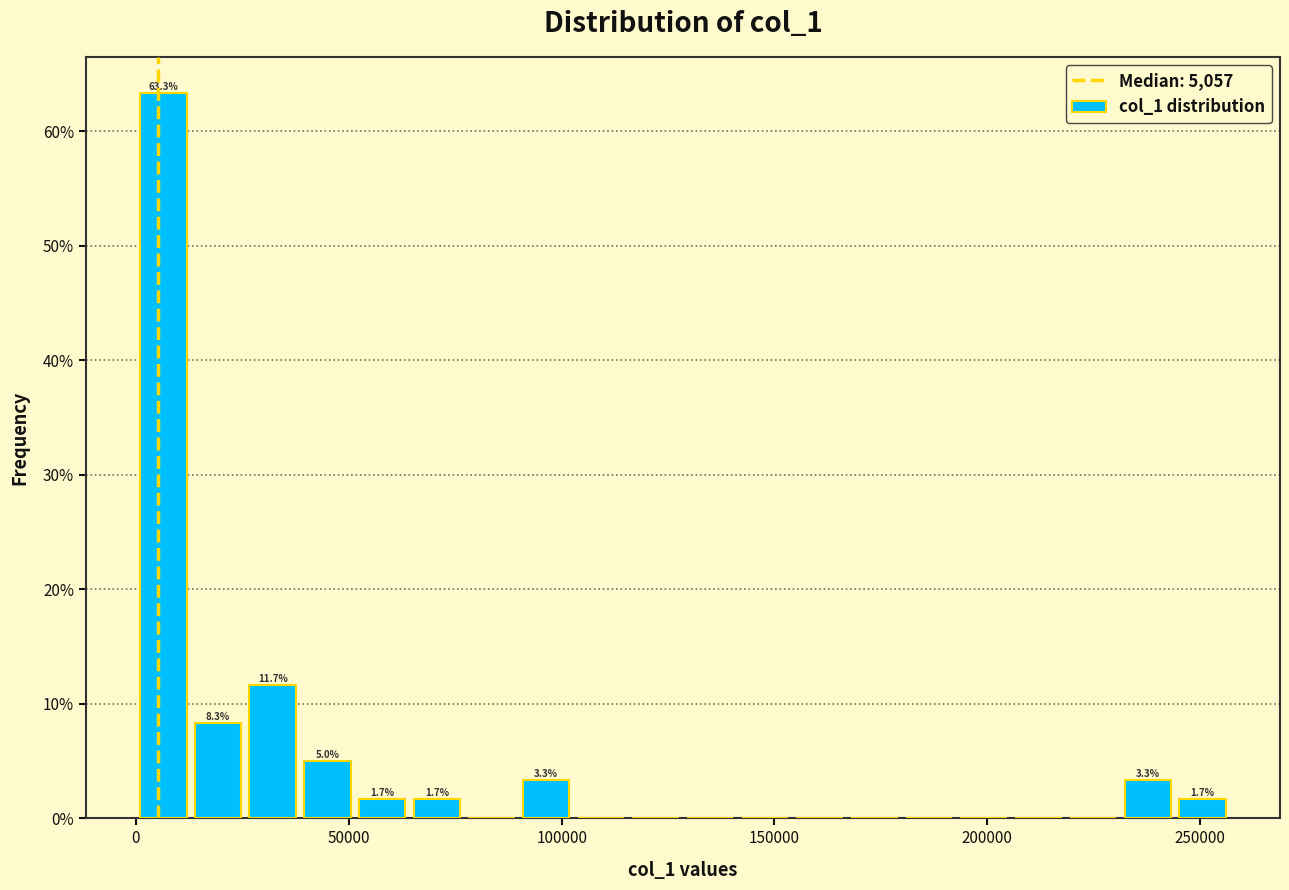

Around what value on the x-axis is the tallest bar? Give the approximate position of its centre, as read against the axis.

5000